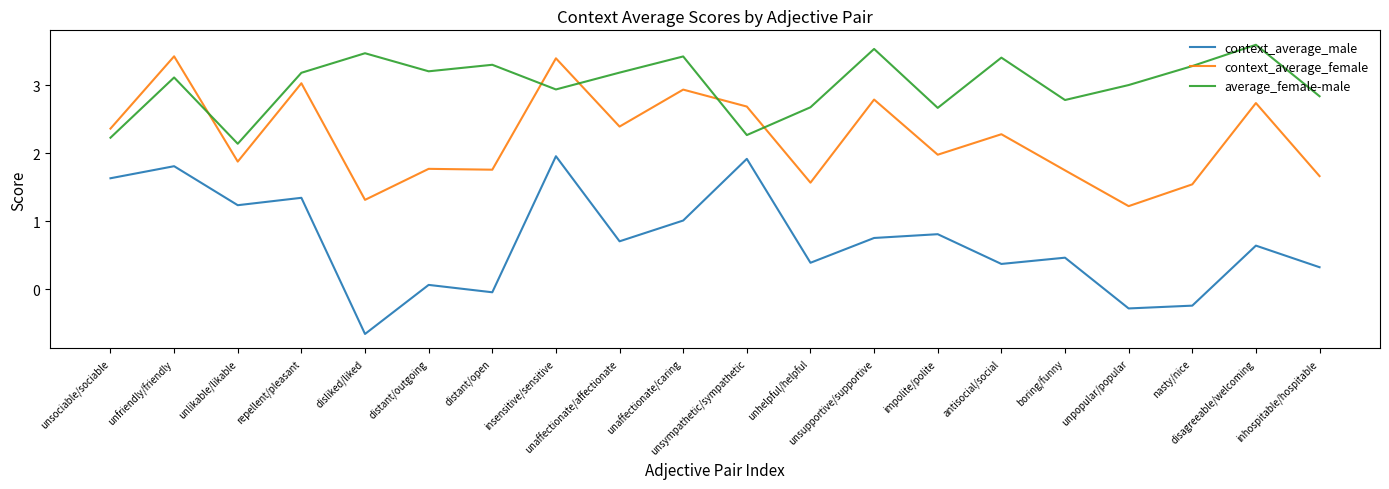

What is the greatest value displayed?

3.6